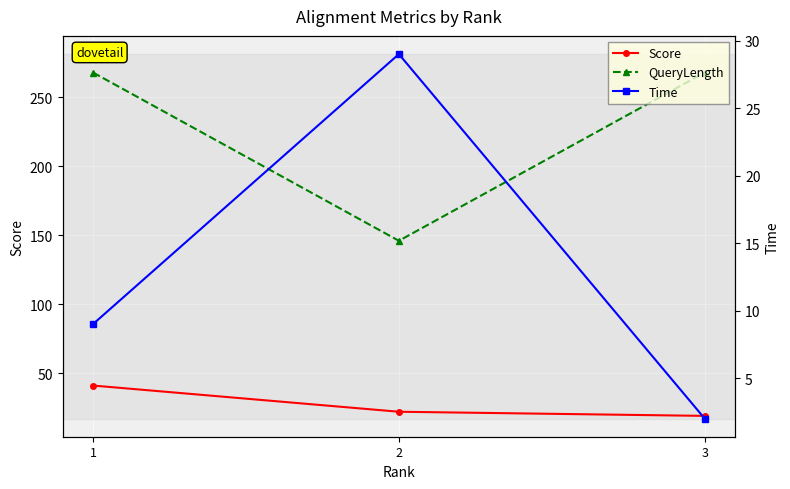

Rank the series by their maximum value, from highest to lowest.

QueryLength, Score, Time